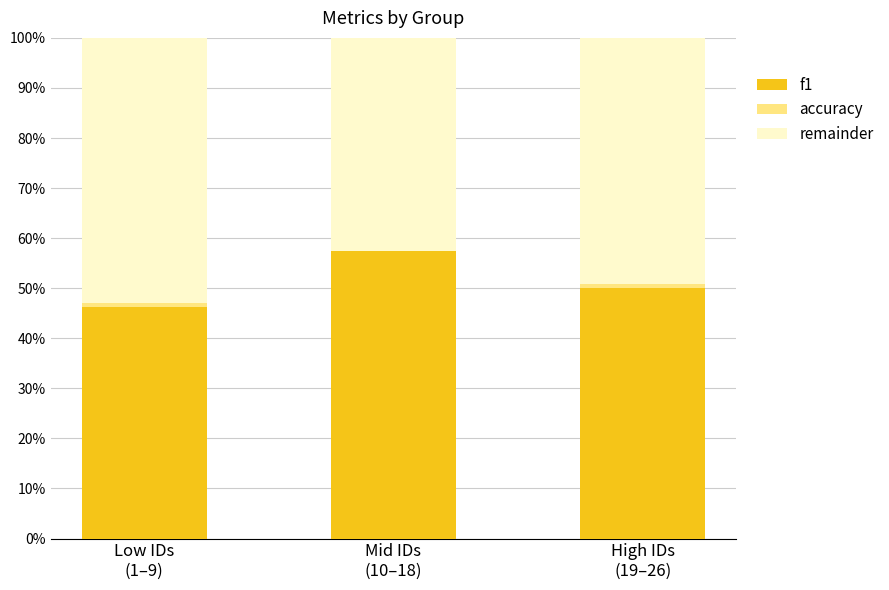

What is the difference between the maximum and minimum values in the remainder series?

10.5